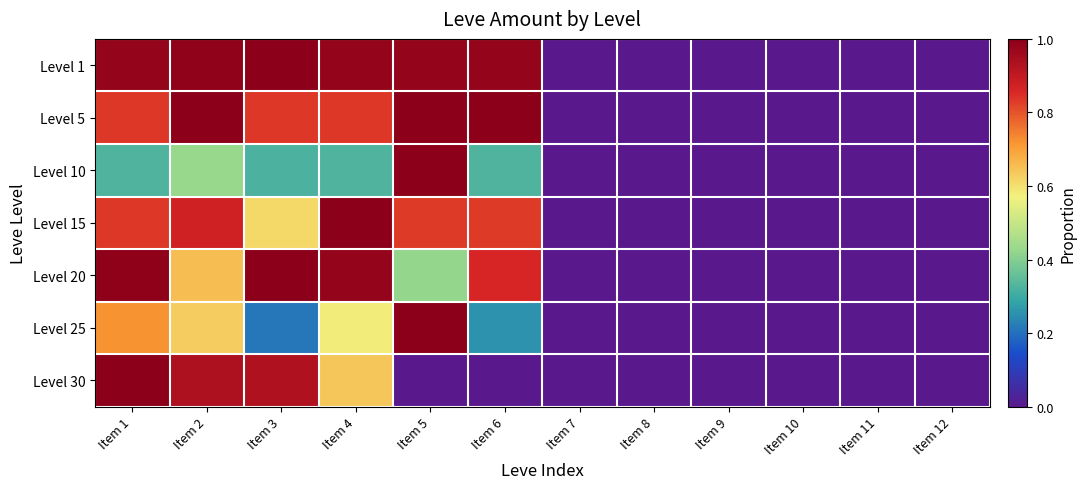

Reading left to right, what are all the values shown in this chart?

Level 1: Item 1=1.0	Item 2=1.0	Item 3=1.0	Item 4=1.0	Item 5=1.0	Item 6=1.0	Item 7=0.0	Item 8=0.0	Item 9=0.0	Item 10=0.0	Item 11=0.0	Item 12=0.0
Level 5: Item 1=0.8	Item 2=1.0	Item 3=0.8	Item 4=0.8	Item 5=1.0	Item 6=1.0	Item 7=0.0	Item 8=0.0	Item 9=0.0	Item 10=0.0	Item 11=0.0	Item 12=0.0
Level 10: Item 1=0.3	Item 2=0.4	Item 3=0.3	Item 4=0.3	Item 5=1.0	Item 6=0.3	Item 7=0.0	Item 8=0.0	Item 9=0.0	Item 10=0.0	Item 11=0.0	Item 12=0.0
Level 15: Item 1=0.8	Item 2=0.9	Item 3=0.6	Item 4=1.0	Item 5=0.8	Item 6=0.8	Item 7=0.0	Item 8=0.0	Item 9=0.0	Item 10=0.0	Item 11=0.0	Item 12=0.0
Level 20: Item 1=1.0	Item 2=0.7	Item 3=1.0	Item 4=1.0	Item 5=0.4	Item 6=0.9	Item 7=0.0	Item 8=0.0	Item 9=0.0	Item 10=0.0	Item 11=0.0	Item 12=0.0
Level 25: Item 1=0.7	Item 2=0.6	Item 3=0.2	Item 4=0.6	Item 5=1.0	Item 6=0.3	Item 7=0.0	Item 8=0.0	Item 9=0.0	Item 10=0.0	Item 11=0.0	Item 12=0.0
Level 30: Item 1=1.0	Item 2=0.9	Item 3=0.9	Item 4=0.6	Item 5=0.0	Item 6=0.0	Item 7=0.0	Item 8=0.0	Item 9=0.0	Item 10=0.0	Item 11=0.0	Item 12=0.0